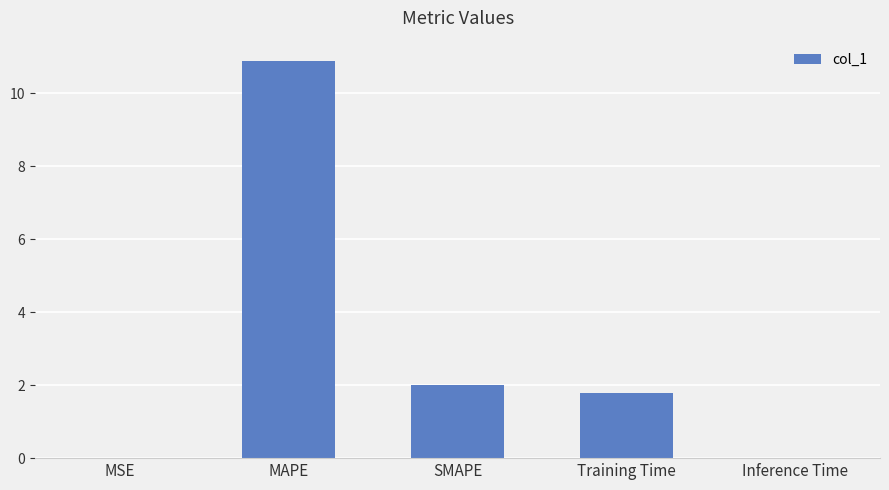

Count the number of categories in the chart.

5